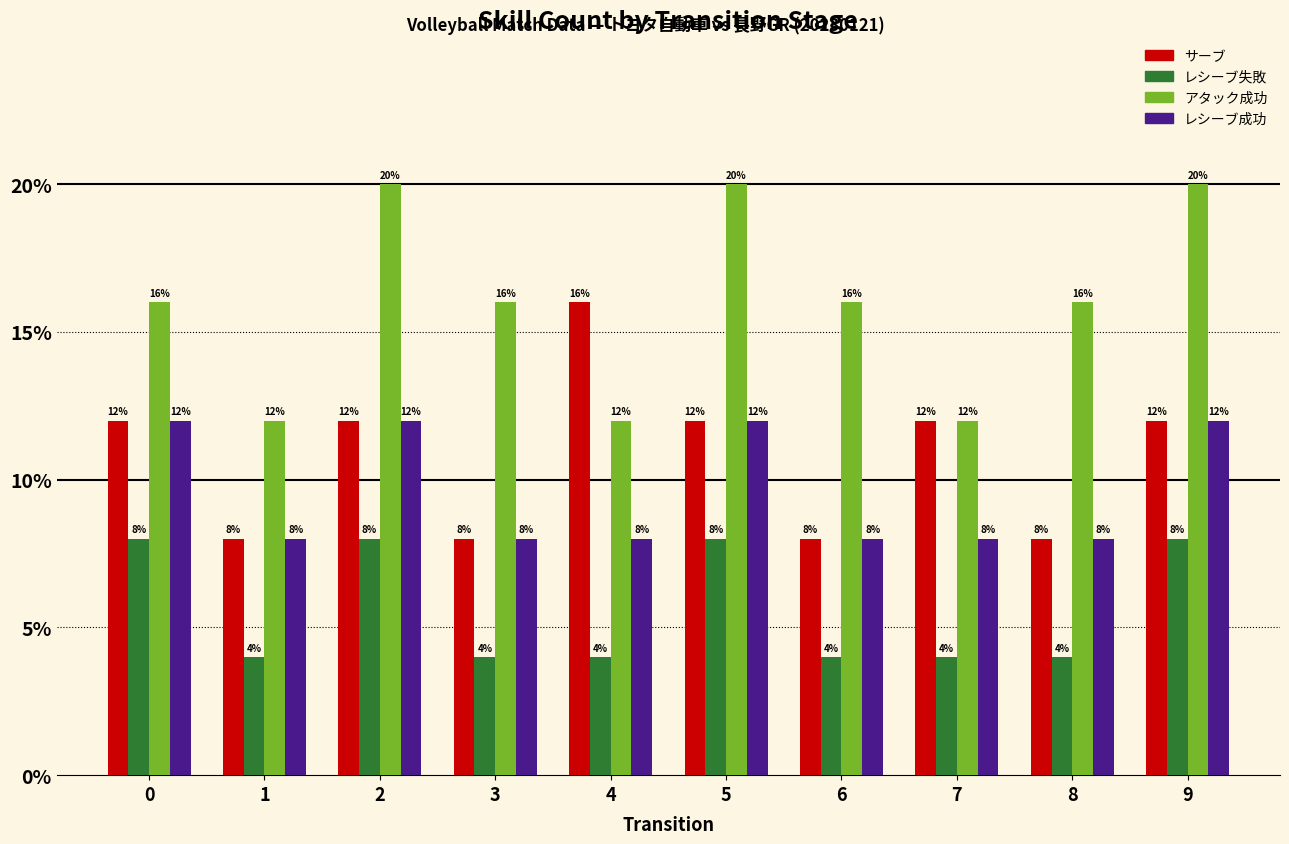

How many bars are there in total?

40